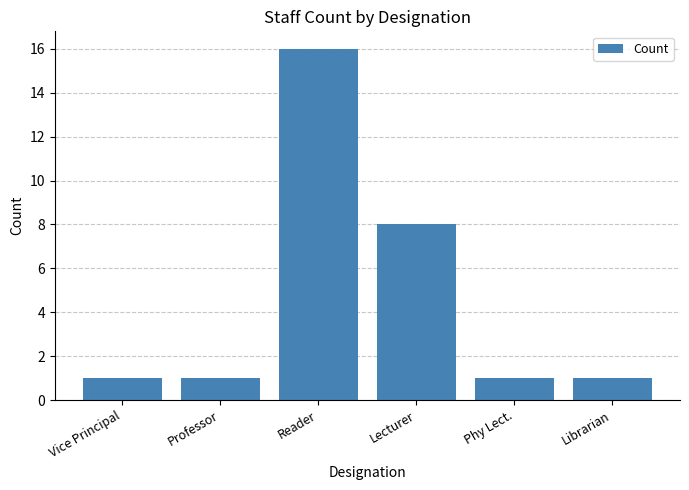

What is the difference between the maximum and minimum values?

15